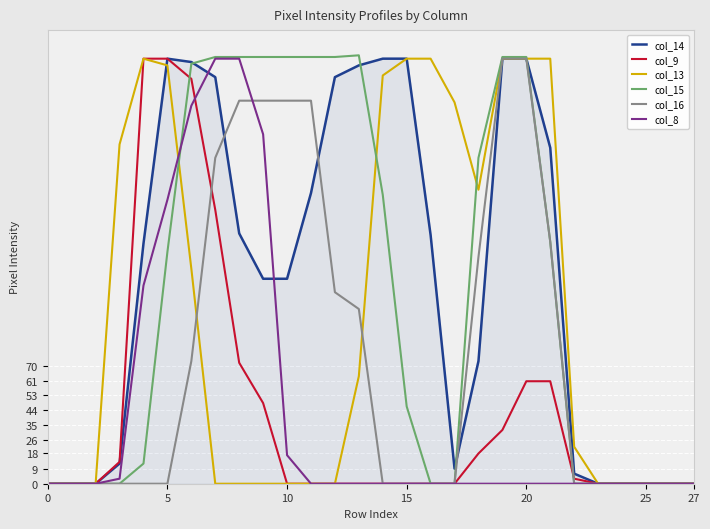

Which series has the widest spread of values?

col_15